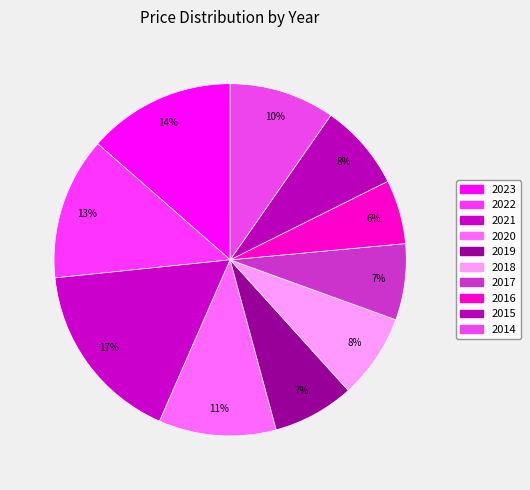

What is the change in value from 2019 to 2015?

+1.2